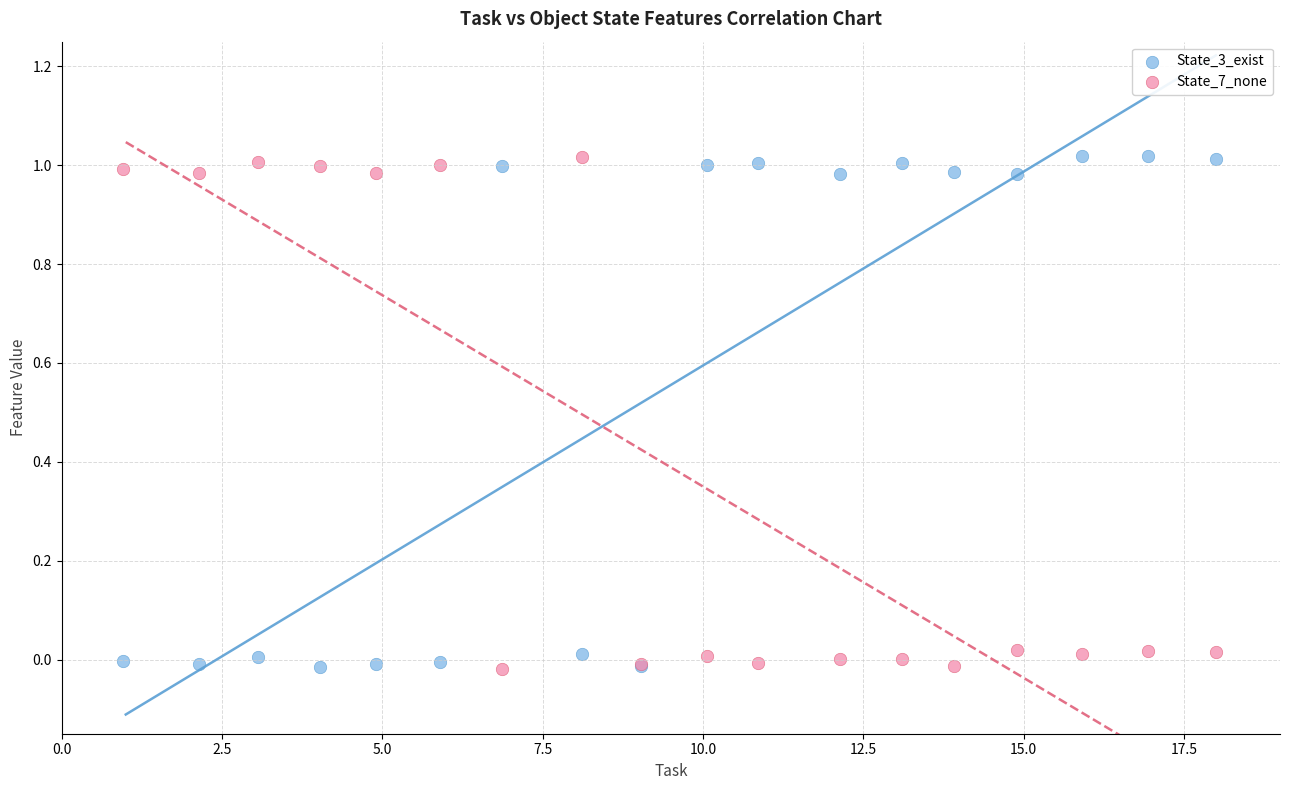

What is the X range (max minus min) for the scatter plot?

17.0